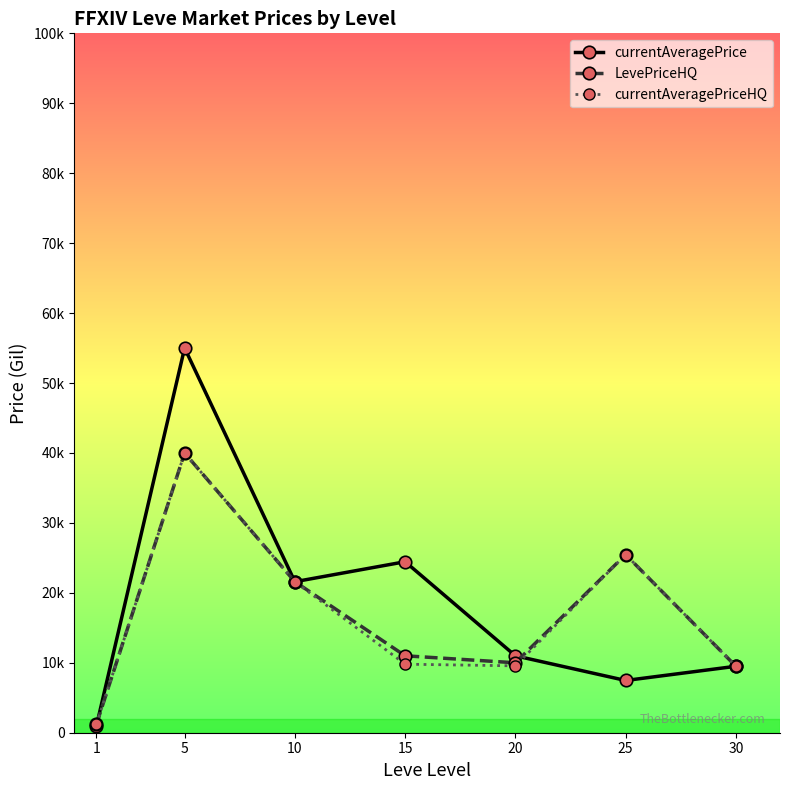

How many interior local peaks does the currentAveragePriceHQ series have?

2